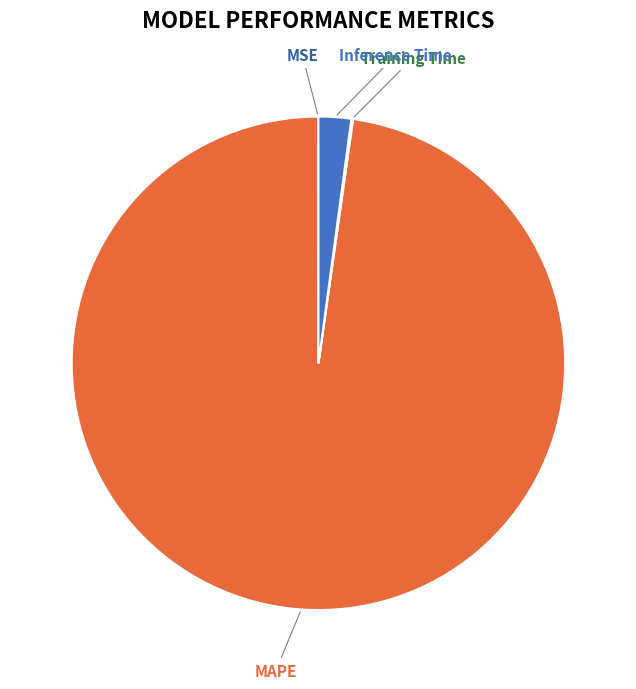

True or false: MAPE accounts for 98% of the total.

True